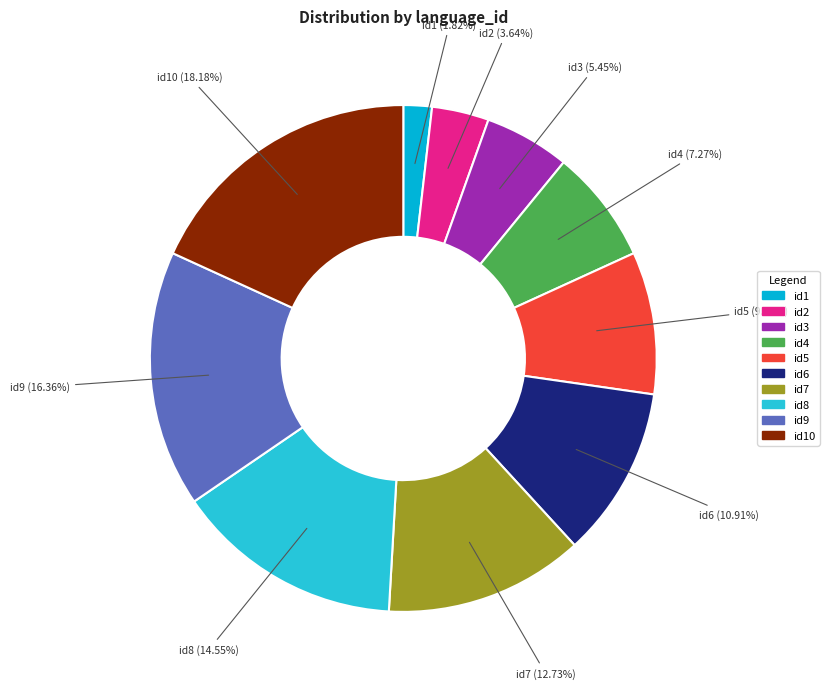

Is there a majority slice in this chart?

No